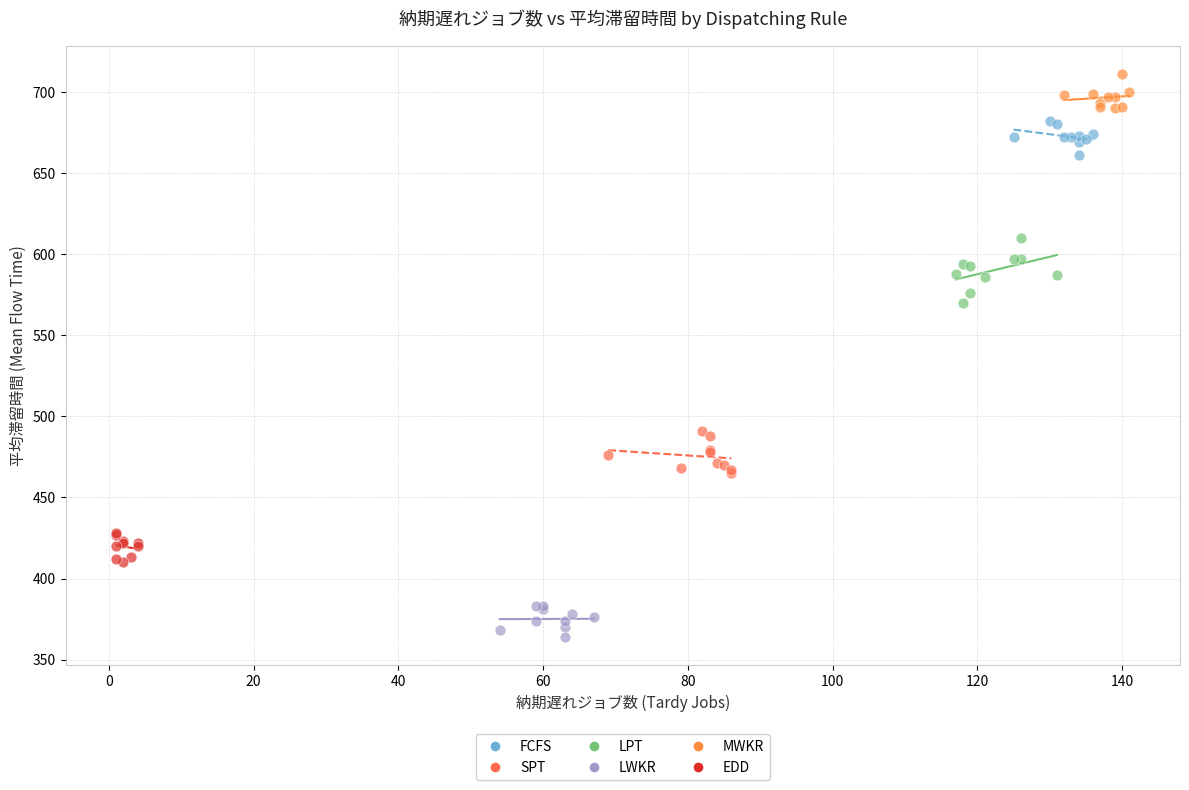

Which series has the widest spread of Y values?

LPT